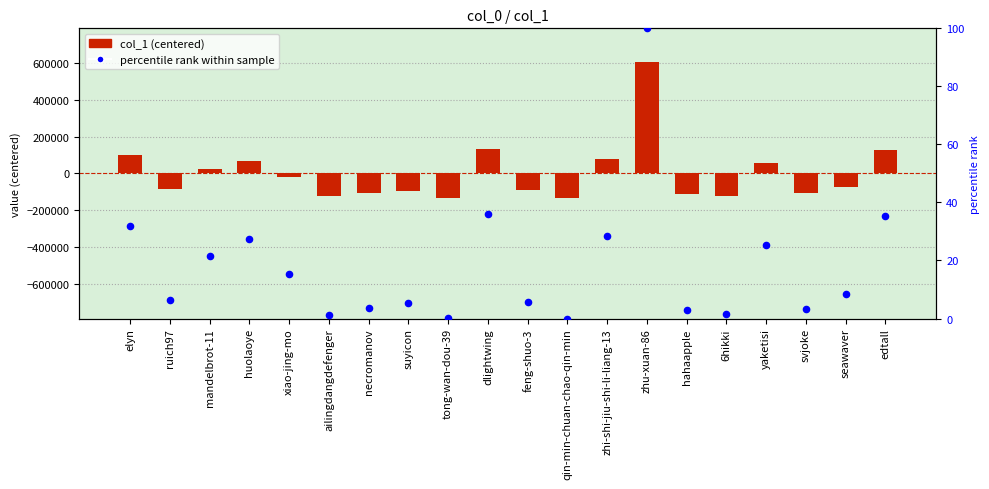

At how many categories does at least one series exceed 154776?

1